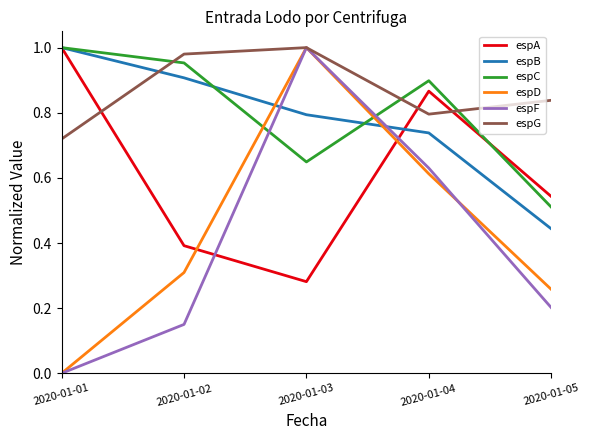

Which series changed the most between 2020-01-01 and 2020-01-02?

espA